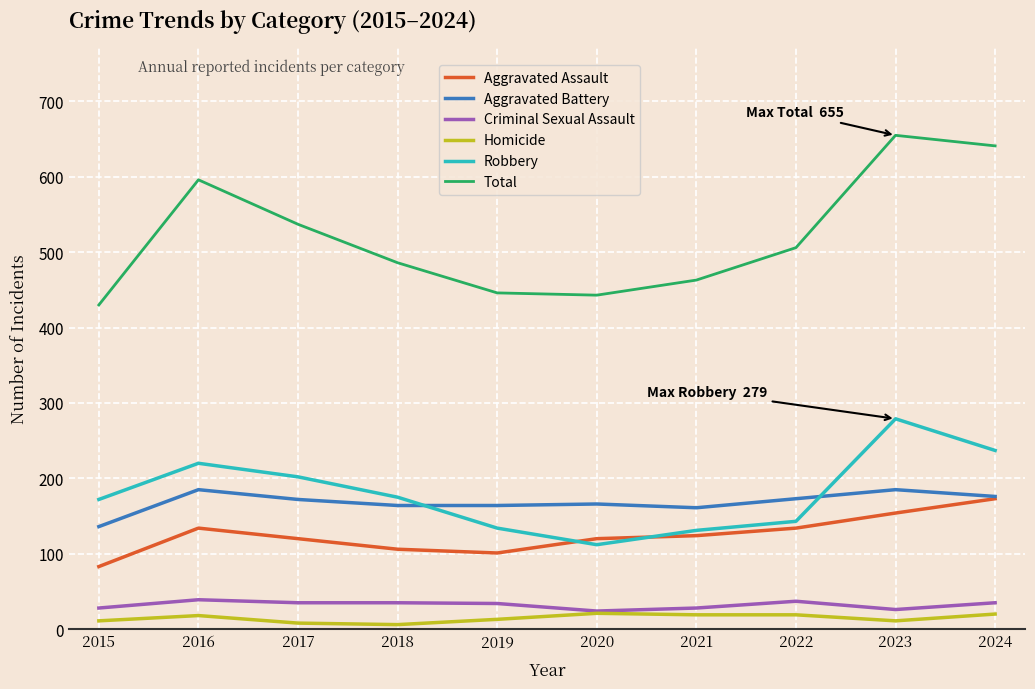

What is the greatest value displayed?

655